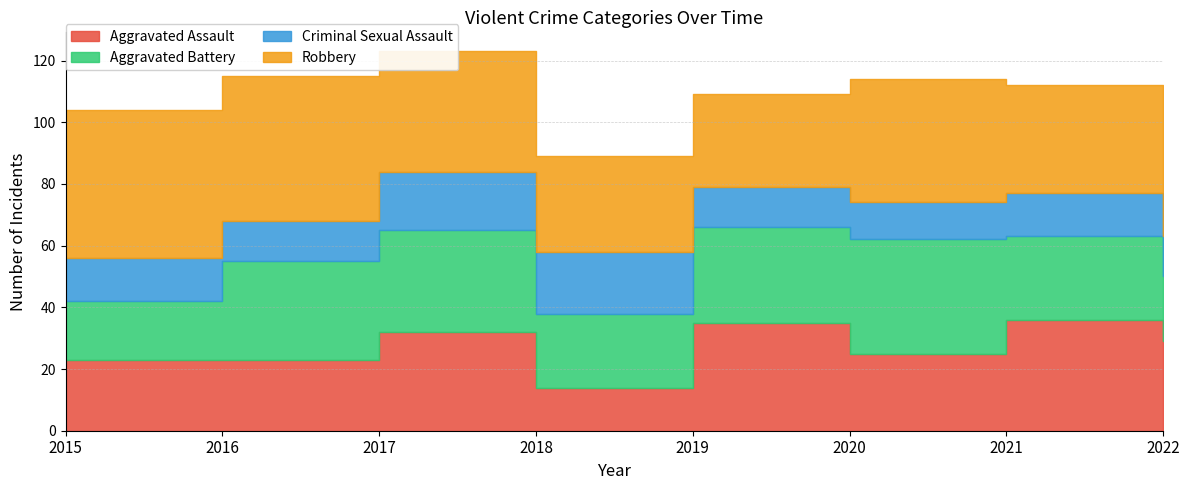

How many series are shown in this chart?

4